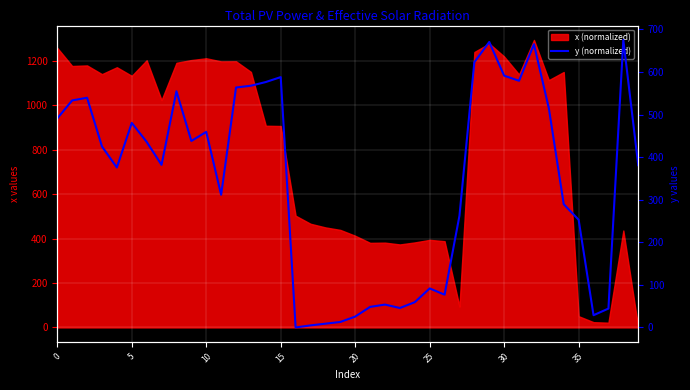

The chart shows a value of 289.4 at 34. True or false?

True